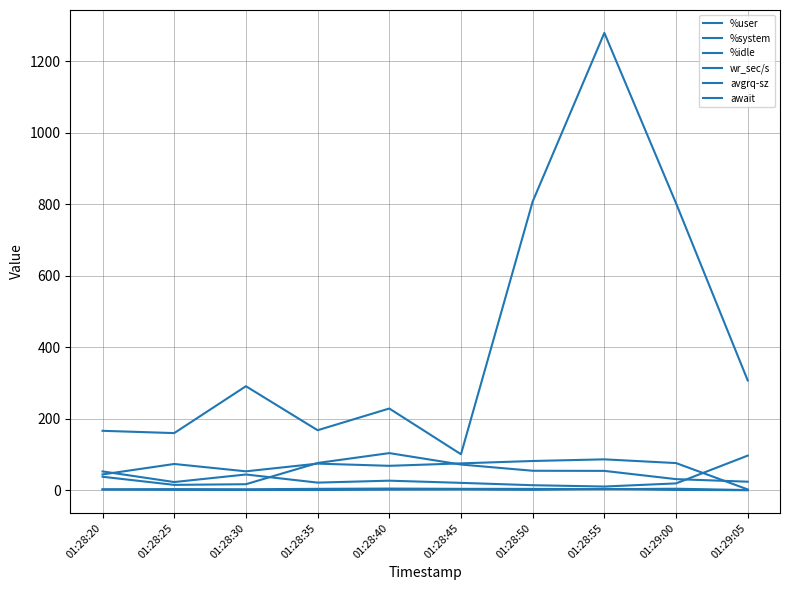

True or false: %system and %idle cross at least once.

False